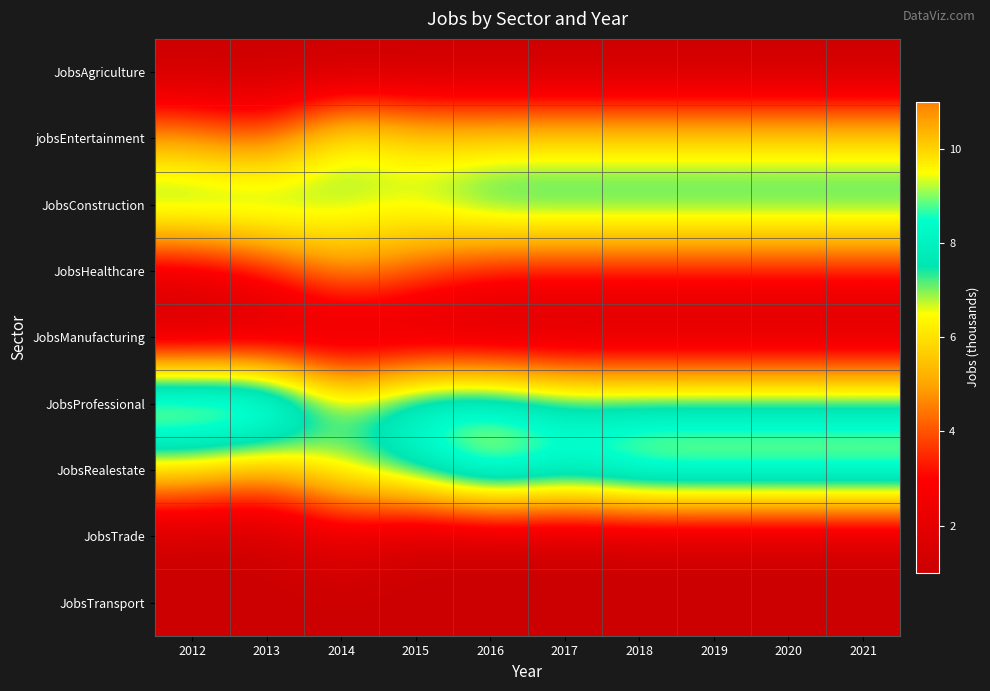

Reading right to left, what are all the values shown in this chart?

JobsAgriculture: 2021=1	2020=1	2019=1	2018=1	2017=1	2016=1	2015=1	2014=1	2013=1	2012=1
jobsEntertainment: 2021=6	2020=6	2019=6	2018=6	2017=6	2016=6	2015=6	2014=7	2013=4	2012=5
JobsConstruction: 2021=8	2020=8	2019=8	2018=8	2017=8	2016=8	2015=7	2014=7	2013=8	2012=8
JobsHealthcare: 2021=3	2020=3	2019=3	2018=3	2017=3	2016=3	2015=4	2014=5	2013=3	2012=2
JobsManufacturing: 2021=1	2020=1	2019=1	2018=1	2017=1	2016=1	2015=1	2014=1	2013=1	2012=1
JobsProfessional: 2021=8	2020=8	2019=8	2018=8	2017=8	2016=9	2015=9	2014=7	2013=11	2012=11
JobsRealestate: 2021=10	2020=10	2019=10	2018=10	2017=9	2016=10	2015=8	2014=7	2013=5	2012=6
JobsTrade: 2021=1	2020=1	2019=1	2018=1	2017=1	2016=1	2015=1	2014=2	2013=1	2012=1
JobsTransport: 2021=1	2020=1	2019=1	2018=1	2017=1	2016=1	2015=1	2014=1	2013=1	2012=1